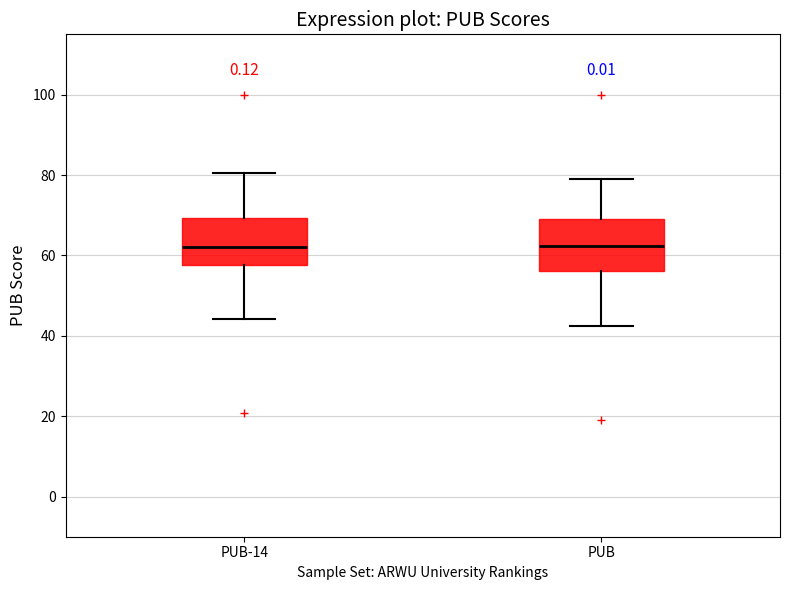

Reading left to right, read every box against the y-axis: the position of its median line, the range the box covers, and the ends of its whiskers. The values are not printed on the chart, so give them approximately, as read against the axis.

PUB-14: median 62, box 58 to 70, whiskers 44 to 80
PUB: median 62, box 56 to 70, whiskers 42 to 80